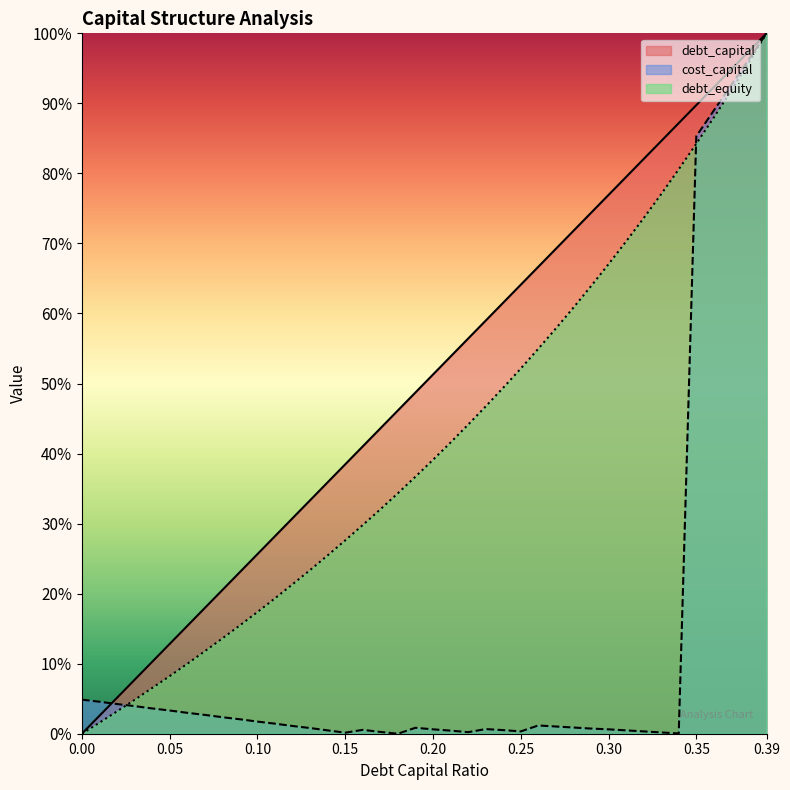

What is the label of the 4th point from the right?

0.36